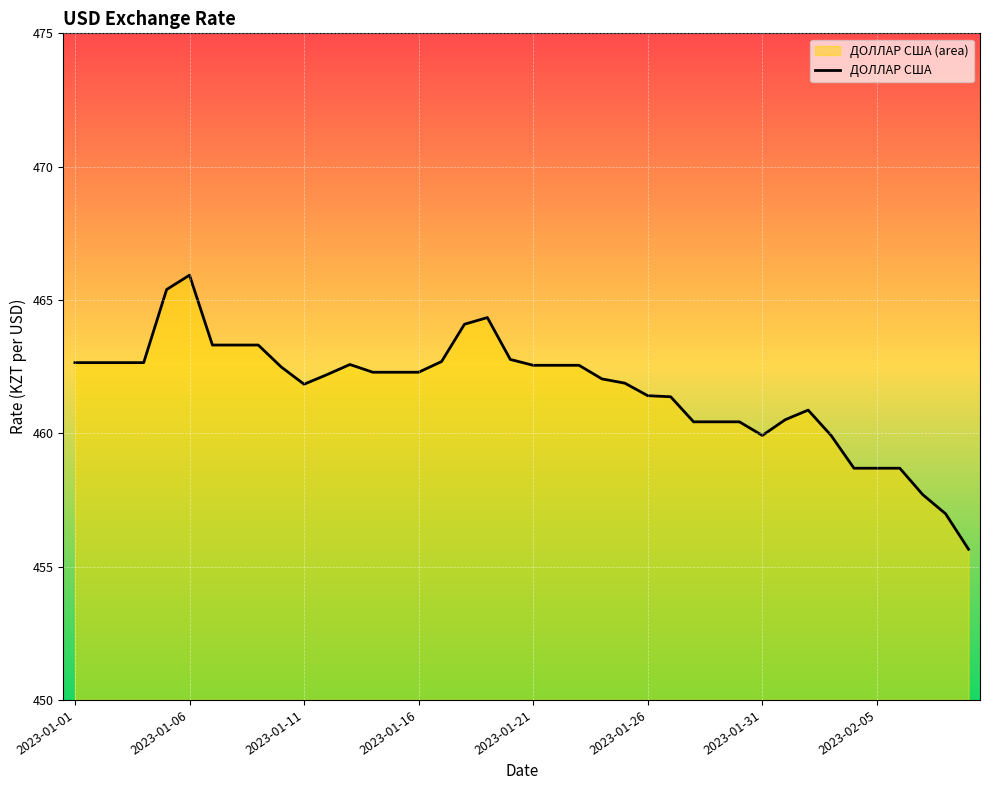

Which label corresponds to the largest value in the chart?

2023-01-06